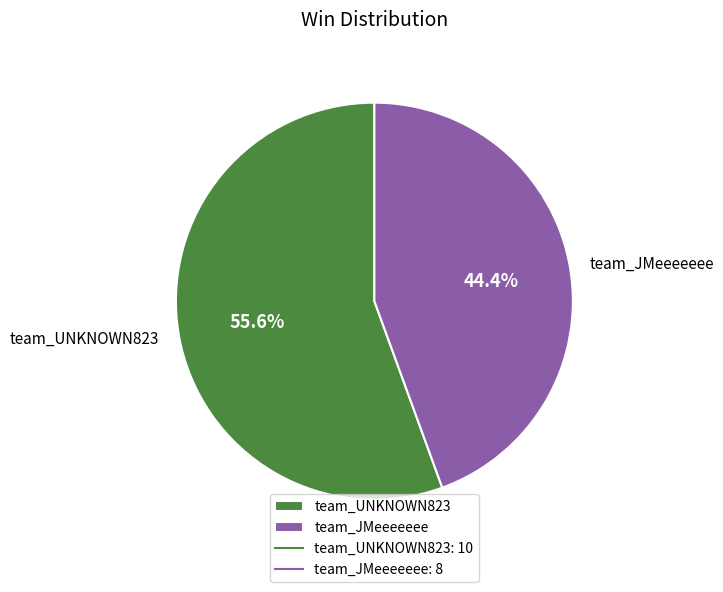

To the nearest percent, what portion does team_UNKNOWN823 represent?

56%